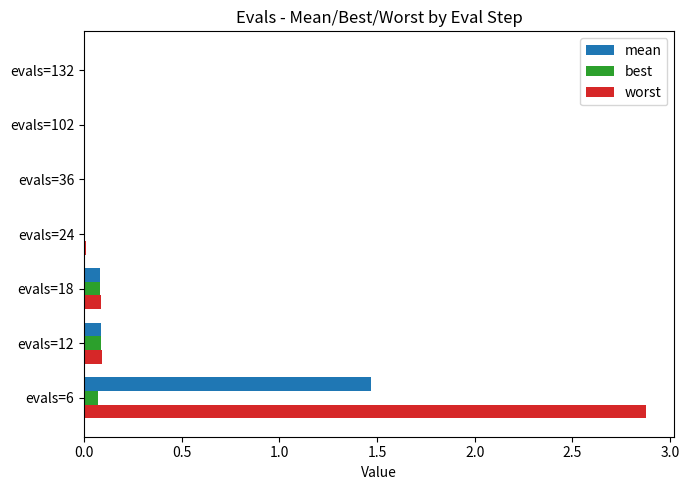

What is the greatest value displayed?

2.9